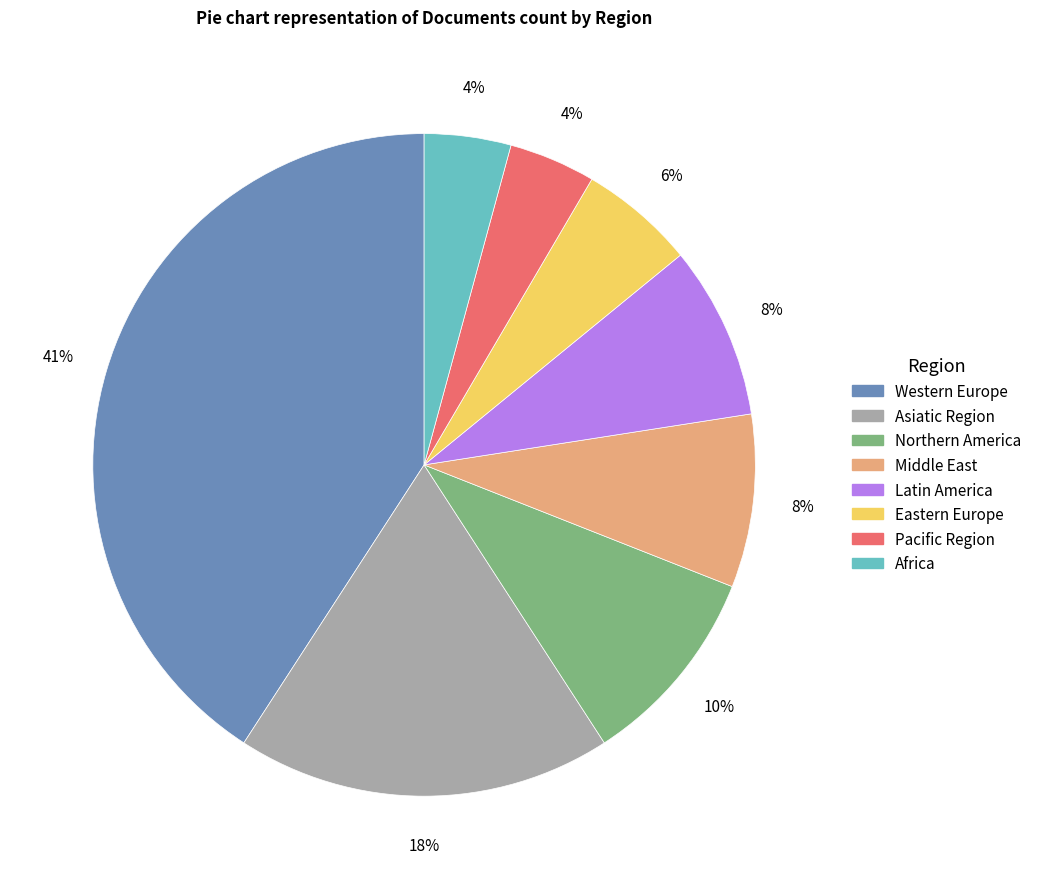

Count the number of slices in the pie.

8